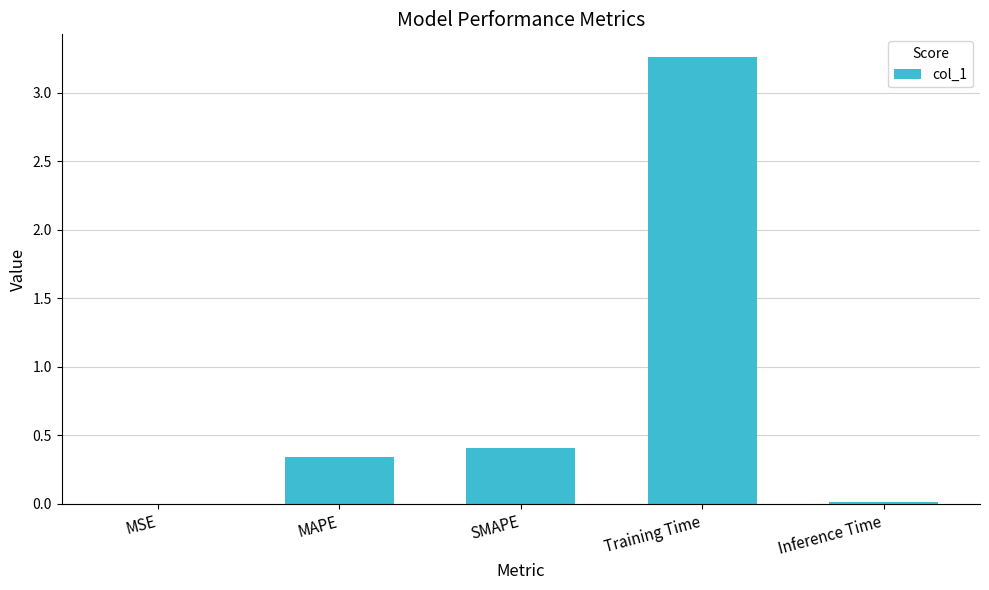

What is the average value?

0.8